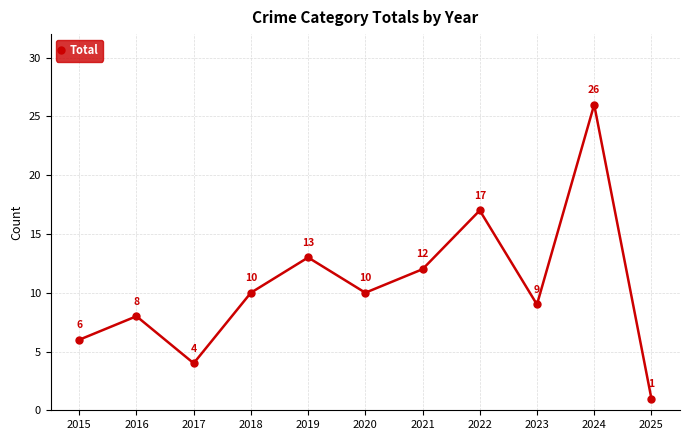

What is the approximate value at 2022?

17